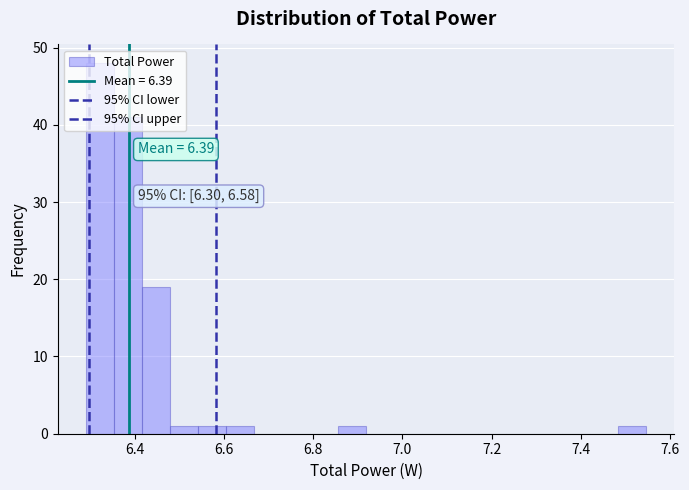

Read against the x-axis, roughly where is the centre of the tallest bar?

6.32